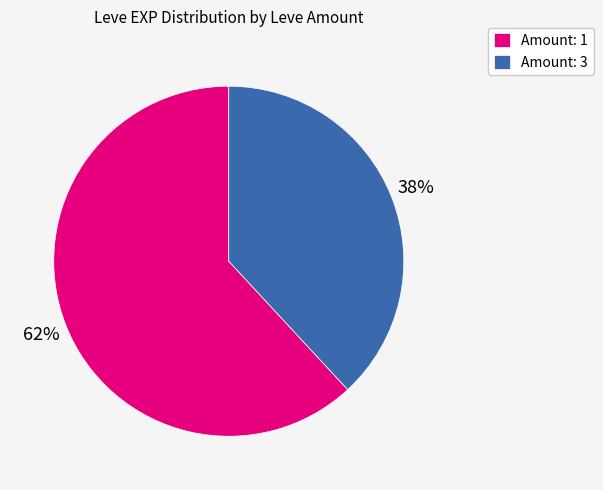

Is it true that Amount: 3 is 47% of the pie?

False